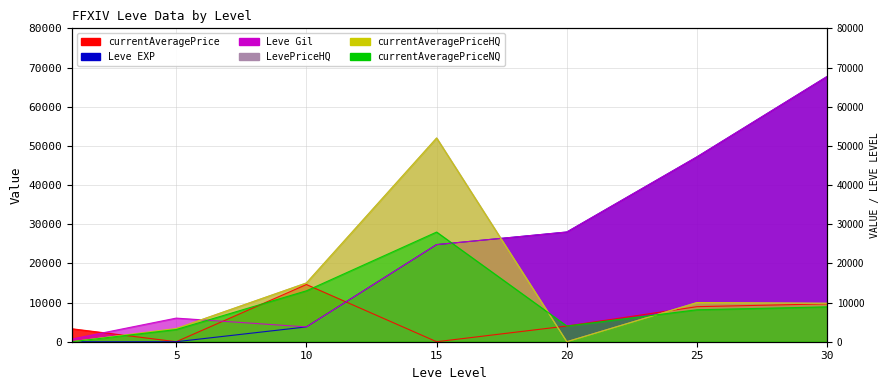

What is the approximate value of currentAveragePriceNQ at 25?

8160.0